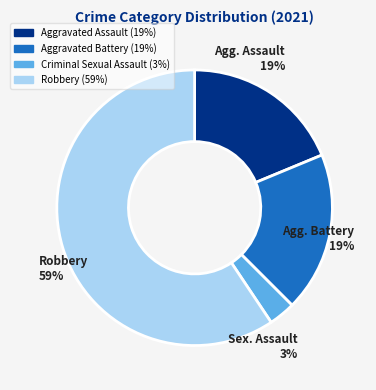

Is there a majority slice in this chart?

Yes